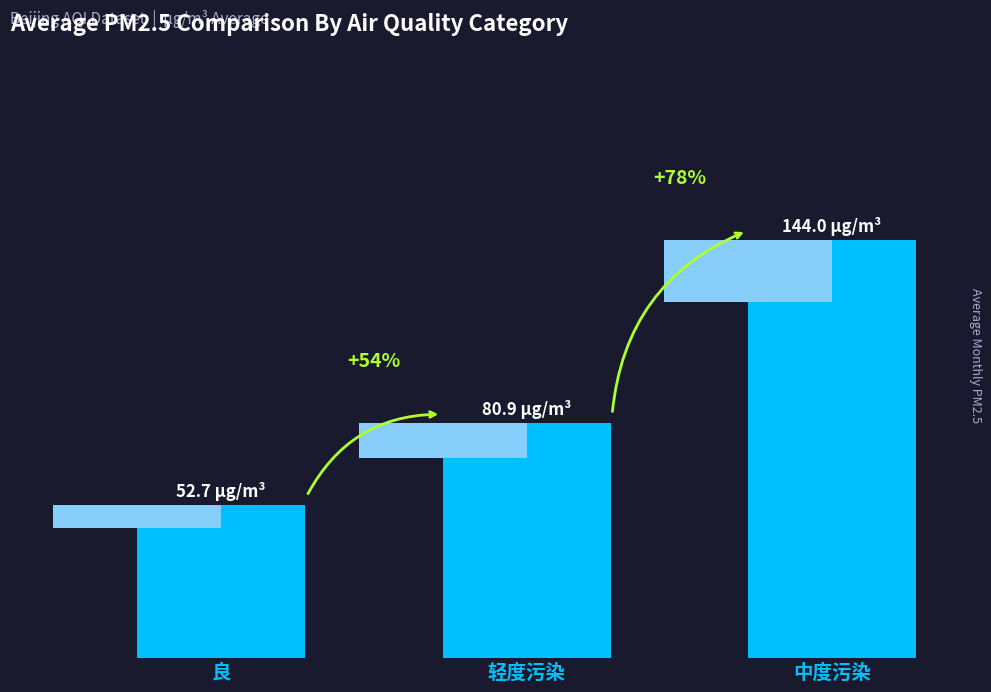

What is the minimum value shown in the chart?

52.7